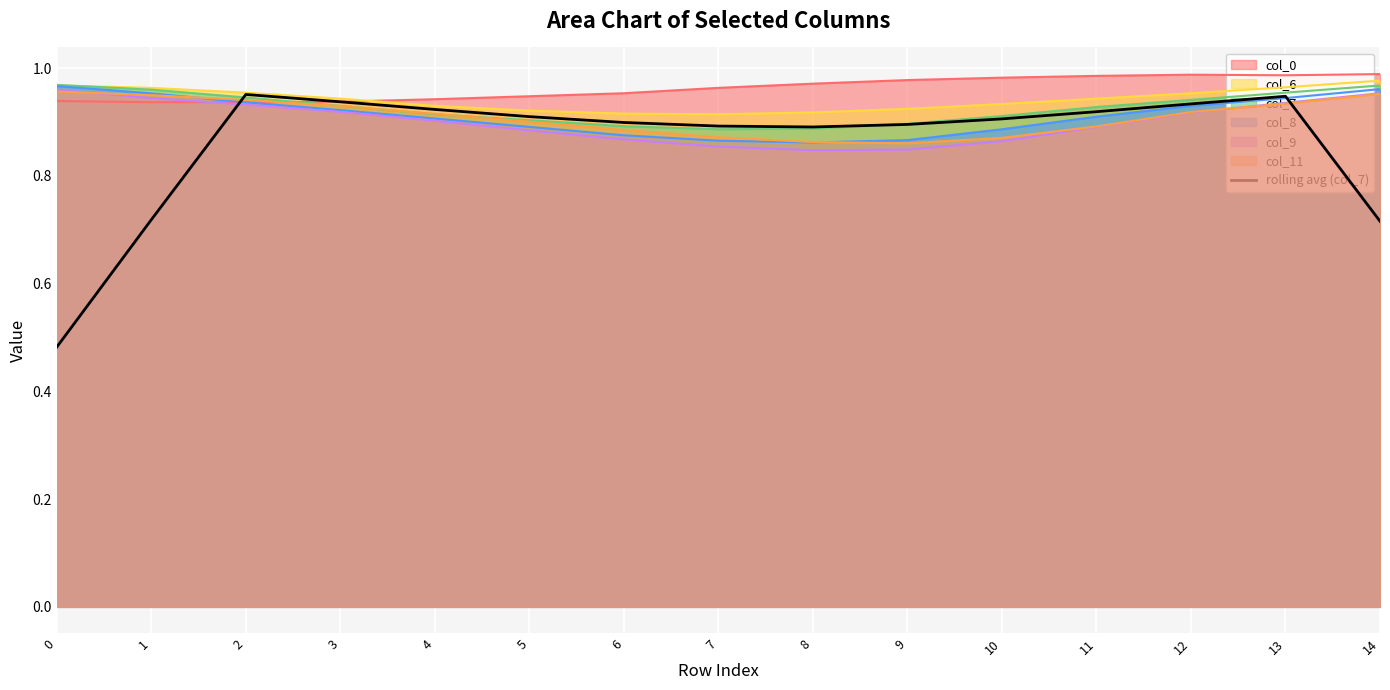

Which series has the widest spread of values?

rolling avg (col_7)